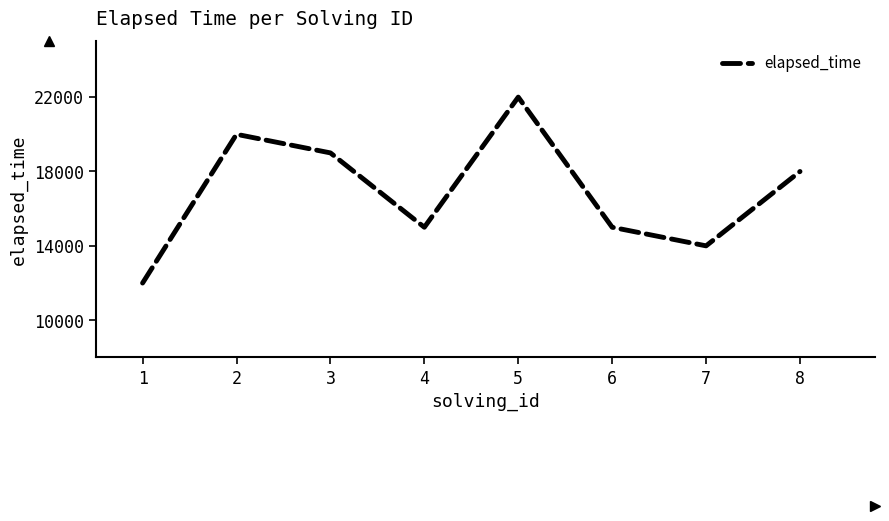

Does the chart have visible grid lines?

No